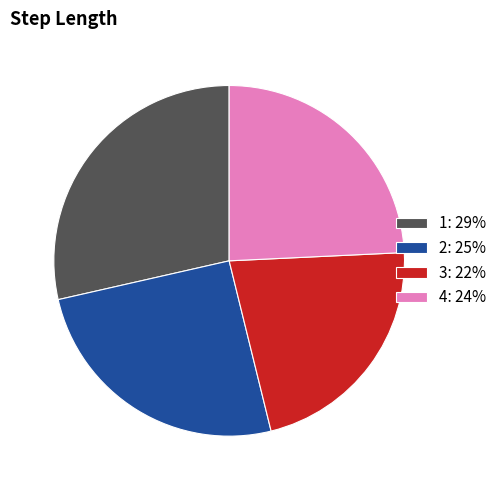

Which slice is the smallest?

3